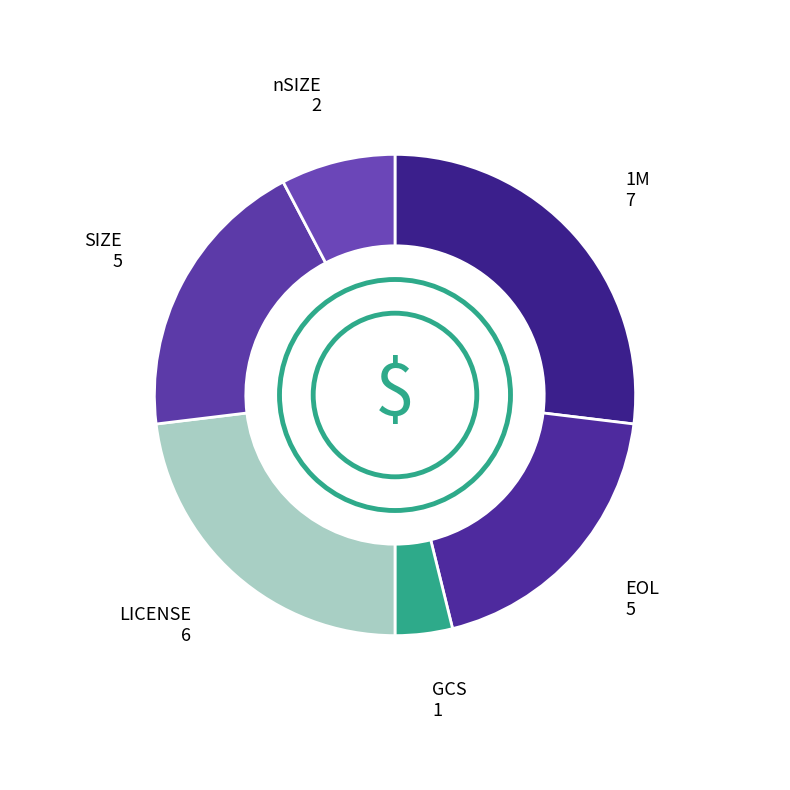

How many slices are in this pie chart?

6